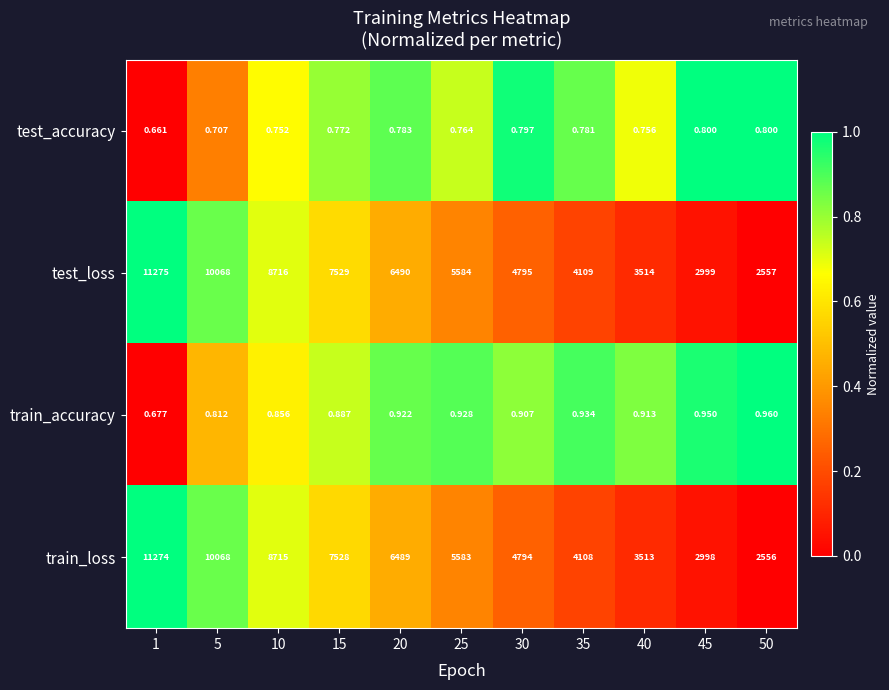

Which label corresponds to the smallest value in the chart?

1